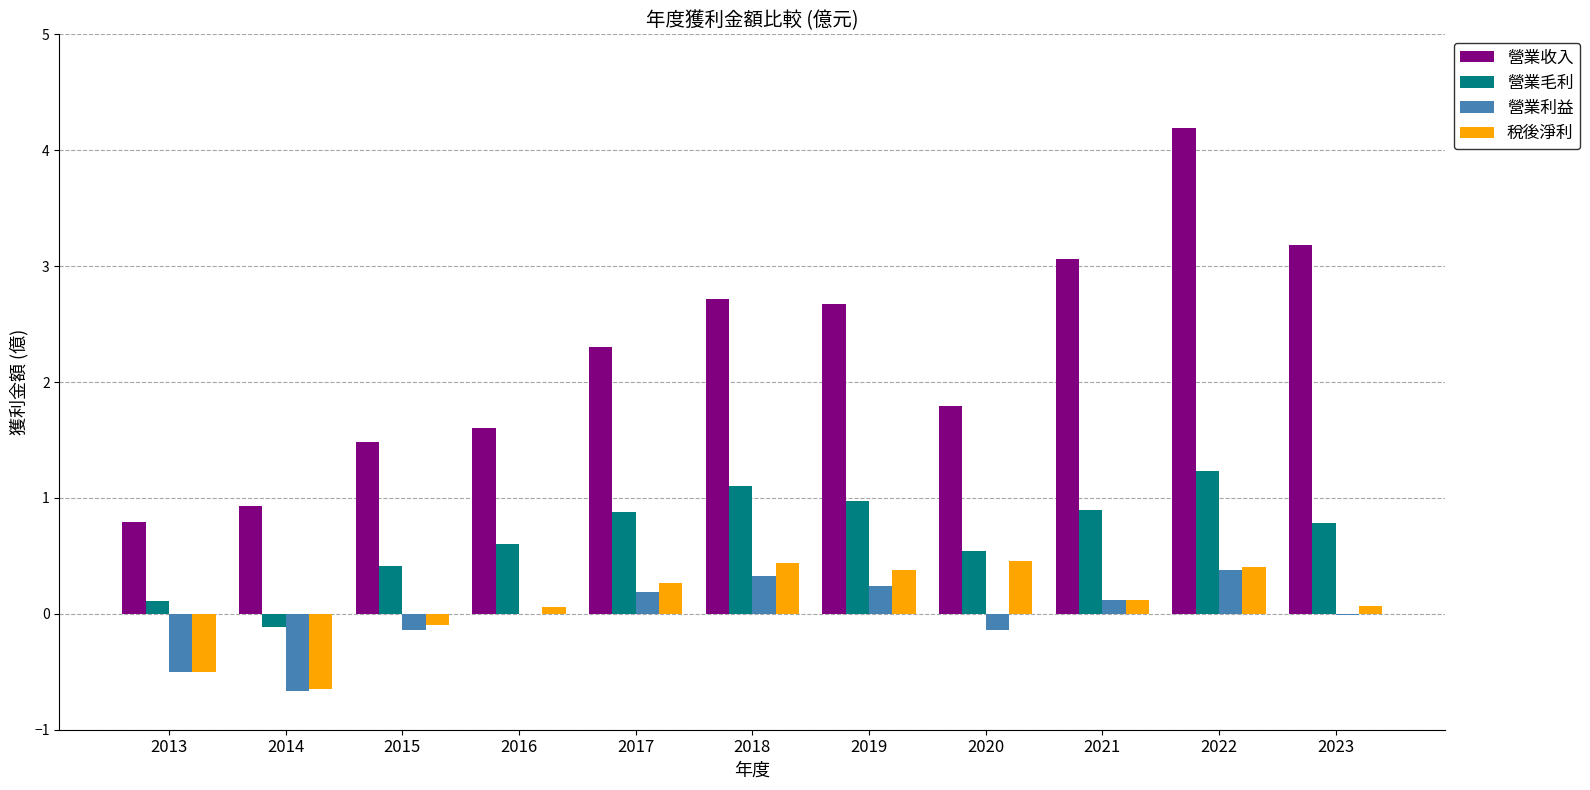

How many distinct data groups are displayed?

4